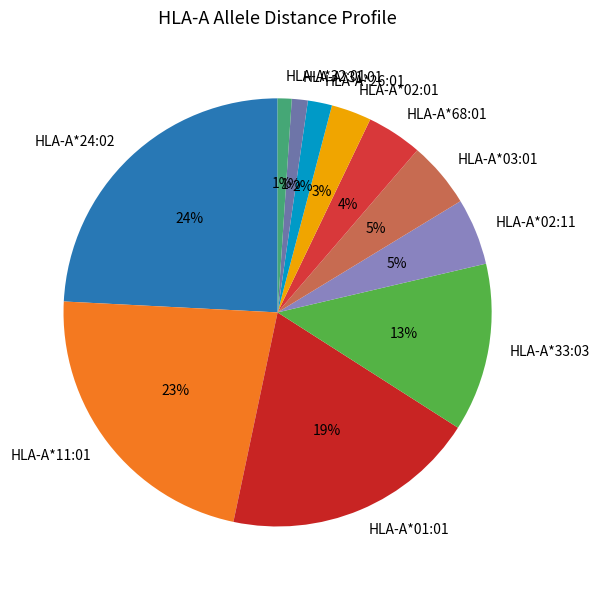

To the nearest percent, what portion does HLA-A*32:01 represent?

1%